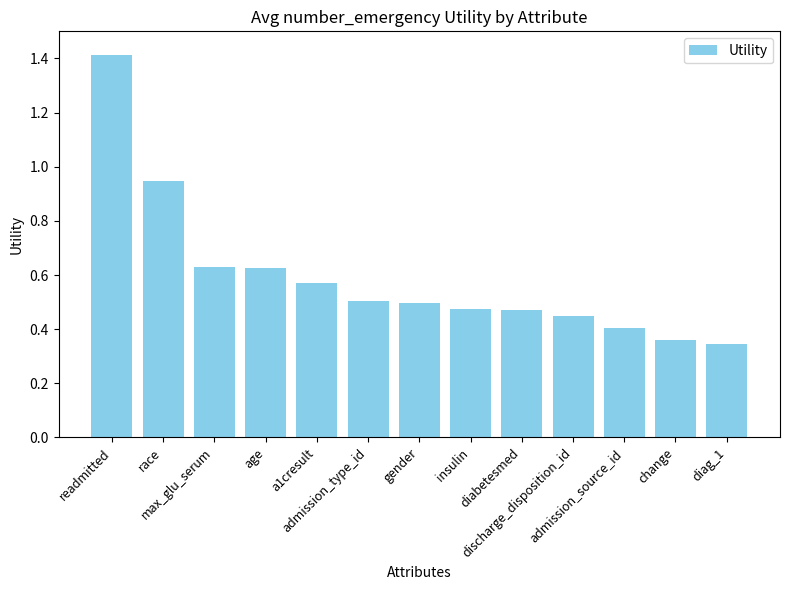

What is the maximum value shown in the chart?

1.4